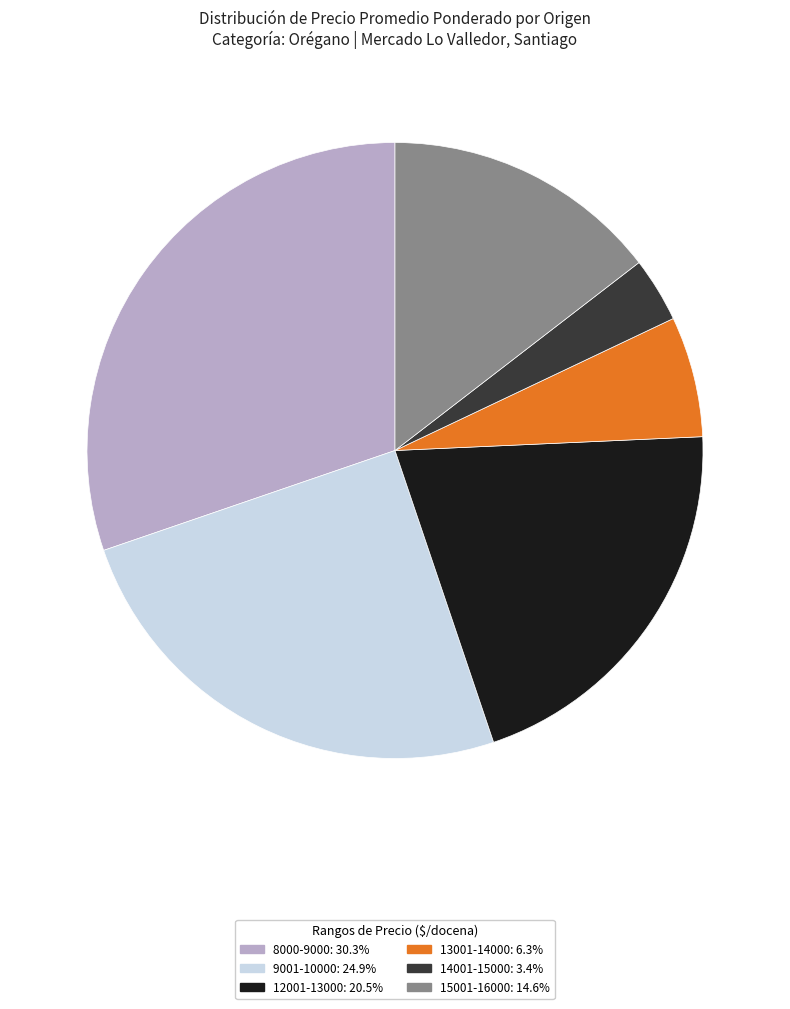

Does any single category account for the majority?

No